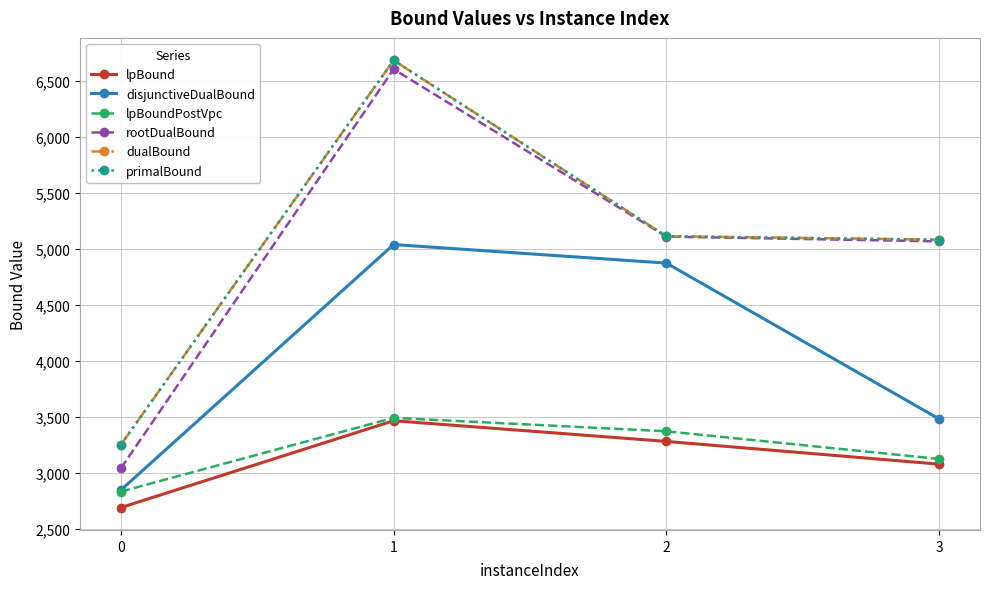

Between 1 and 2, which series saw the biggest shift?

primalBound